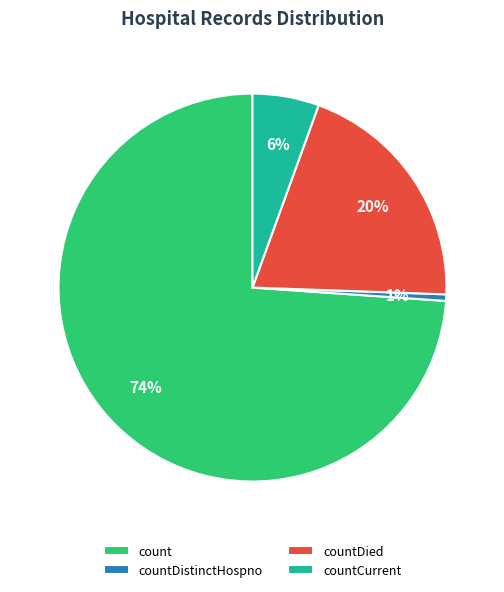

Combined, do countDistinctHospno and countDied account for over 50%?

No